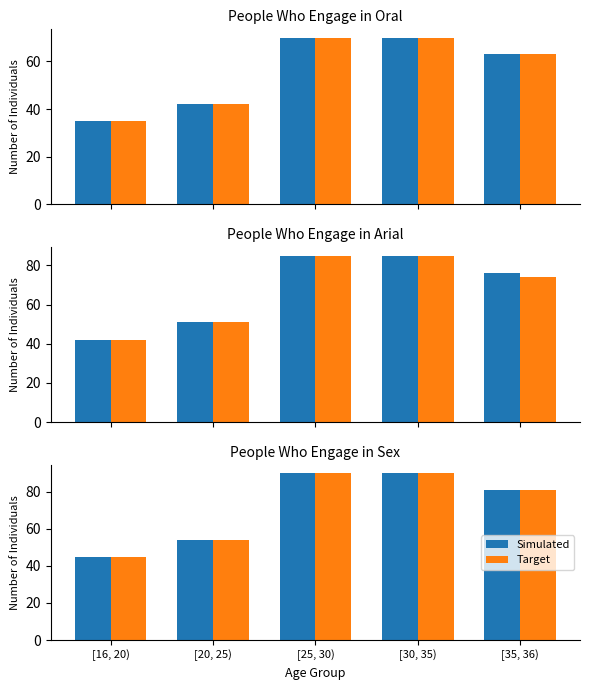

Rank the series by their maximum value, from lowest to highest.

Simulated, Target